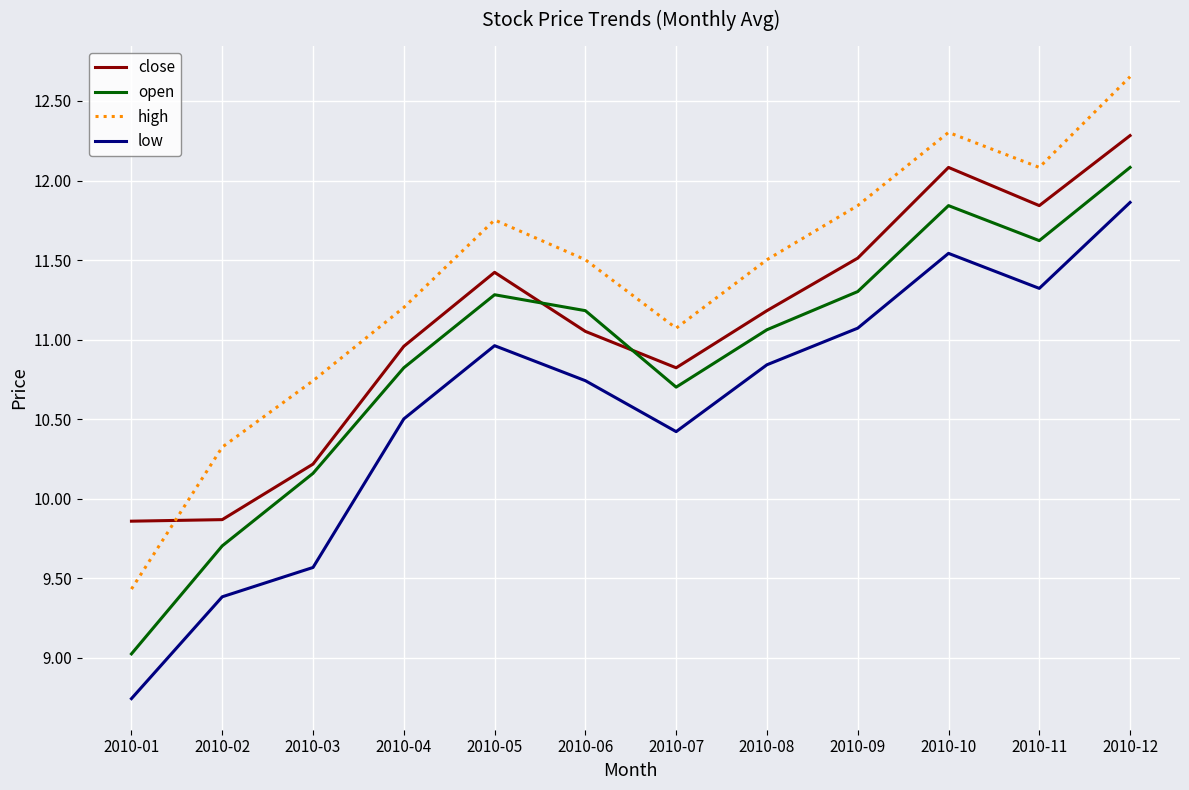

True or false: high has a value of 18.0 at 2010-05.

False